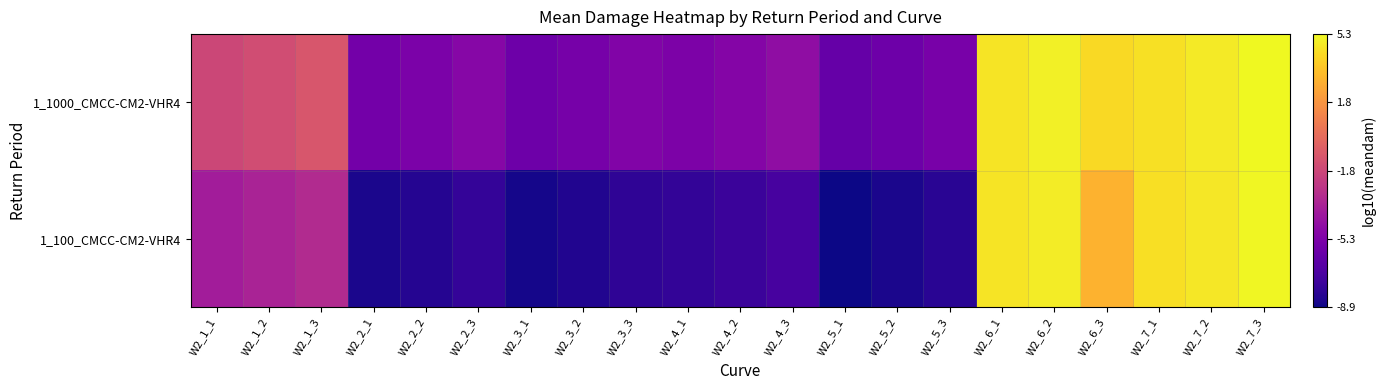

List the series in order of their peak value, lowest first.

1_100_CMCC-CM2-VHR4, 1_1000_CMCC-CM2-VHR4